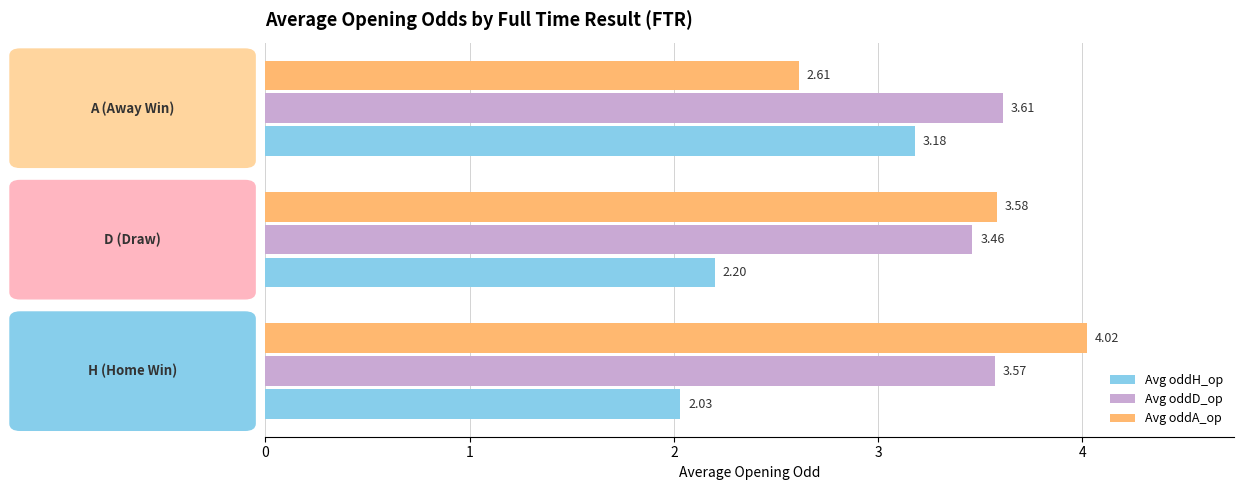

Which series has the widest spread of values?

Avg oddA_op